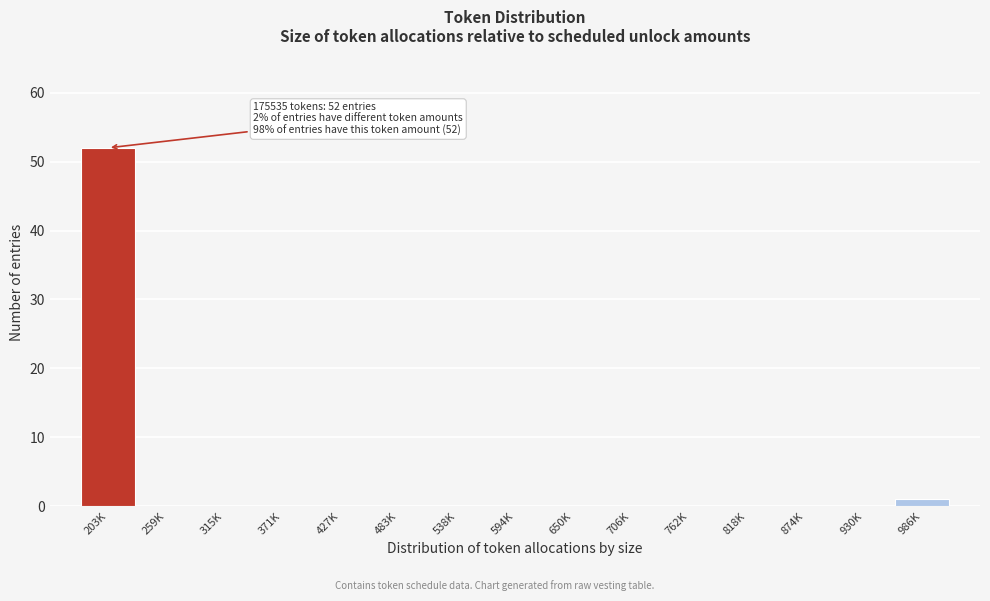

Reading left to right, transcribe all the data shown in this chart.

203K=52	259K=0	315K=0	371K=0	427K=0	483K=0	538K=0	594K=0	650K=0	706K=0	762K=0	818K=0	874K=0	930K=0	986K=1